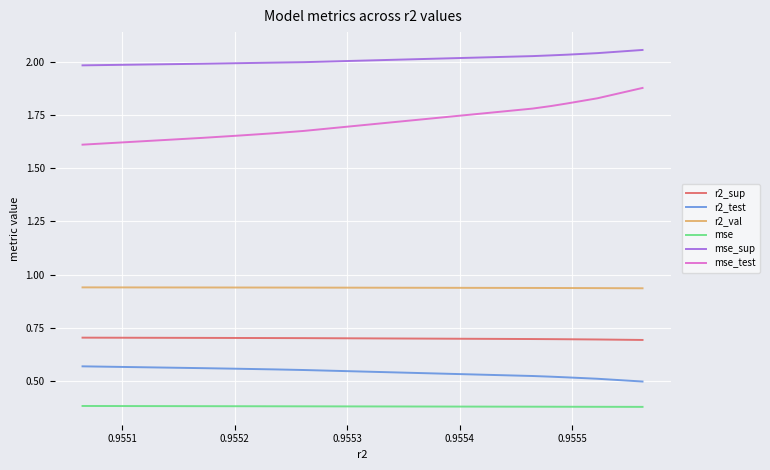

Which series has the widest spread of values?

mse_test